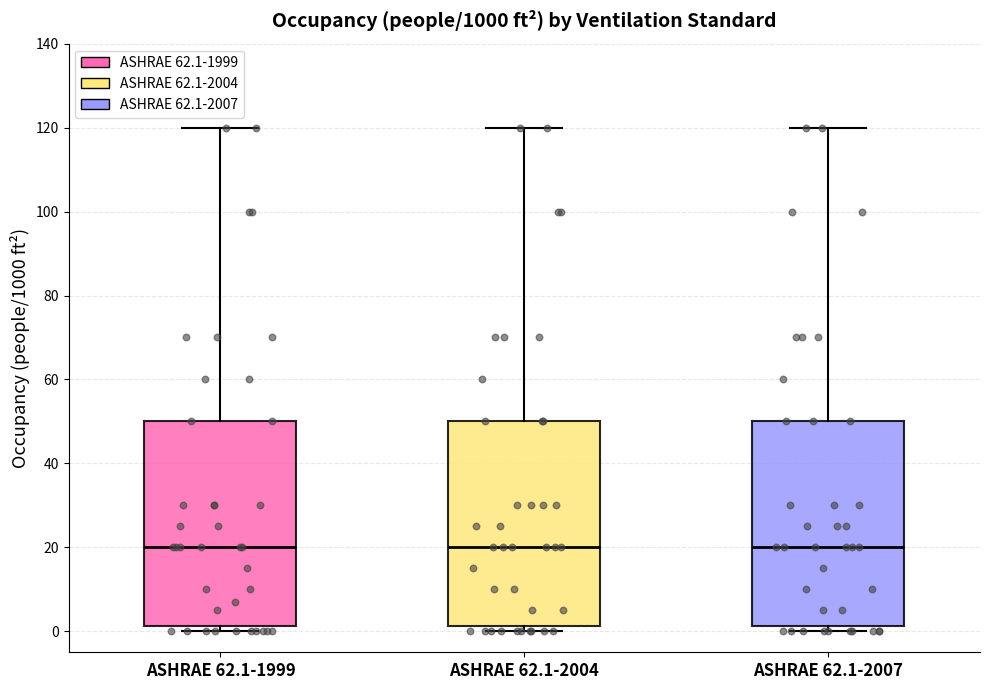

Reading left to right, transcribe this box plot: for each box, give where its median line is, the range the box spans, and where its two whiskers end, as read against the y-axis. The values are not printed on the chart, so give them approximately, as read against the axis.

ASHRAE 62.1-1999: median 20, box 2 to 50, whiskers 0 to 120
ASHRAE 62.1-2004: median 20, box 2 to 50, whiskers 0 to 120
ASHRAE 62.1-2007: median 20, box 2 to 50, whiskers 0 to 120